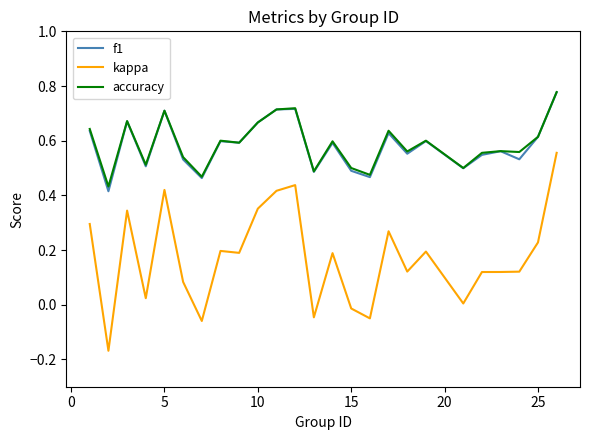

Which series has the widest spread of values?

kappa